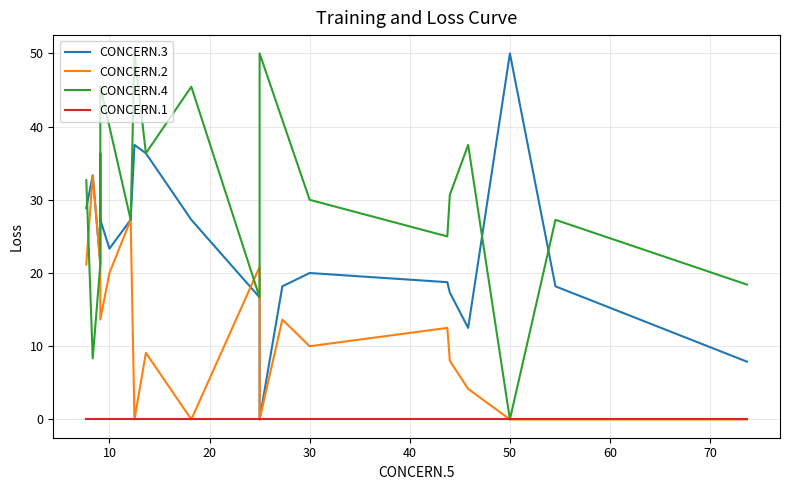

What is the maximum value for CONCERN.2?

33.3